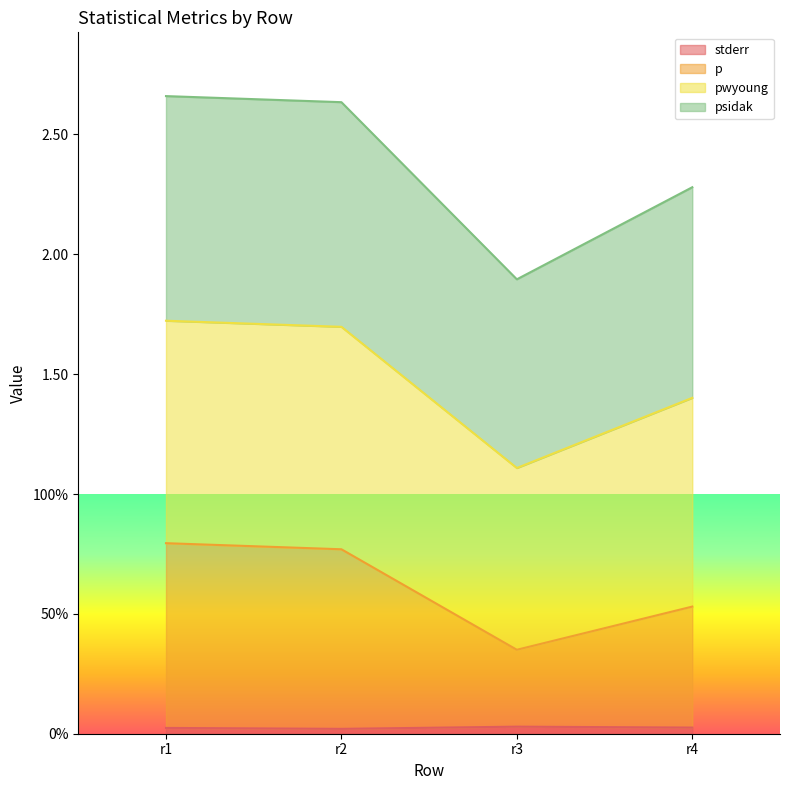

The value of p at r3 is 0.6. True or false?

False